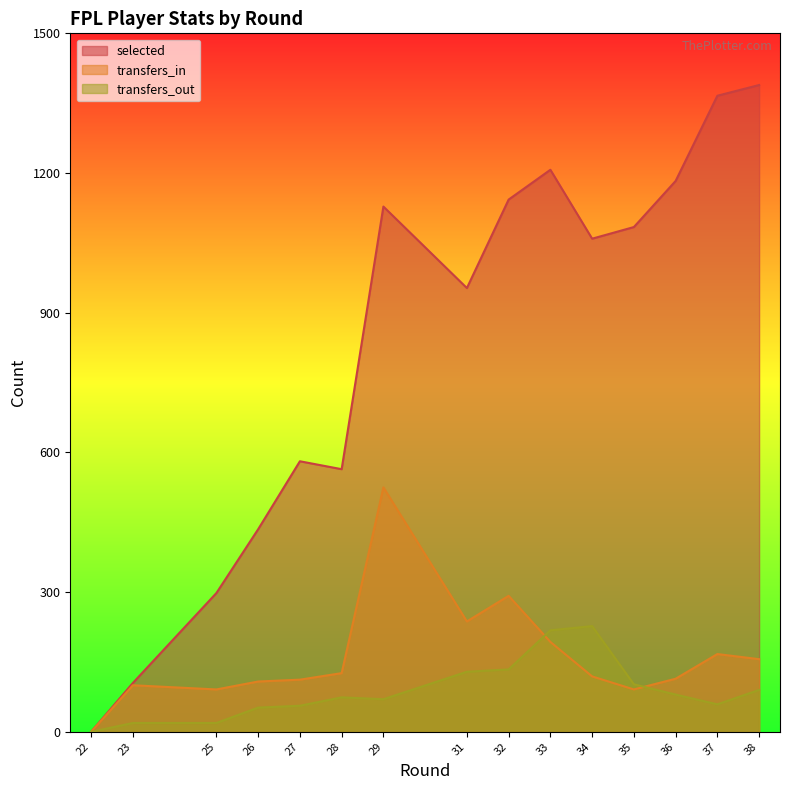

At which category is the sum across all series the highest?

29